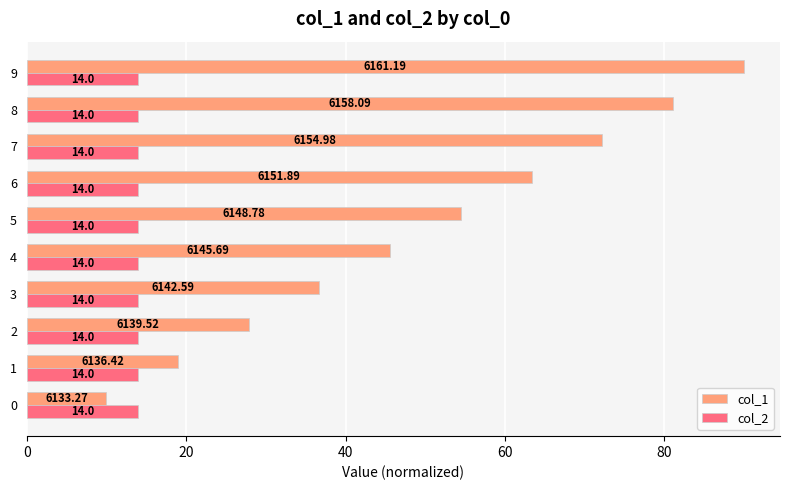

At how many categories does at least one series exceed 36?

7